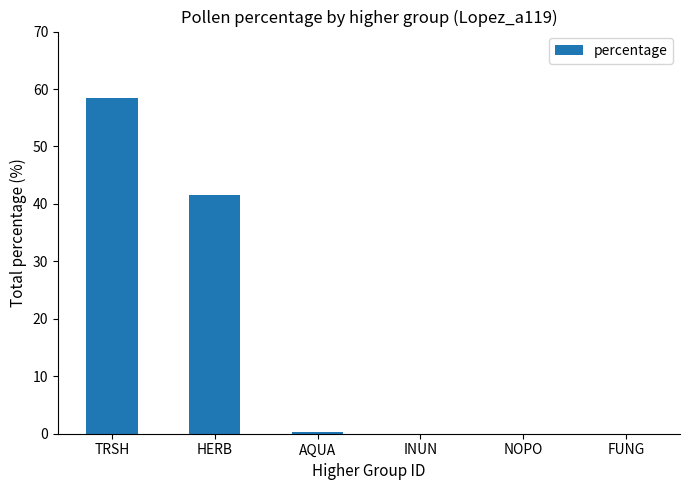

The value at INUN is 38.8. True or false?

False